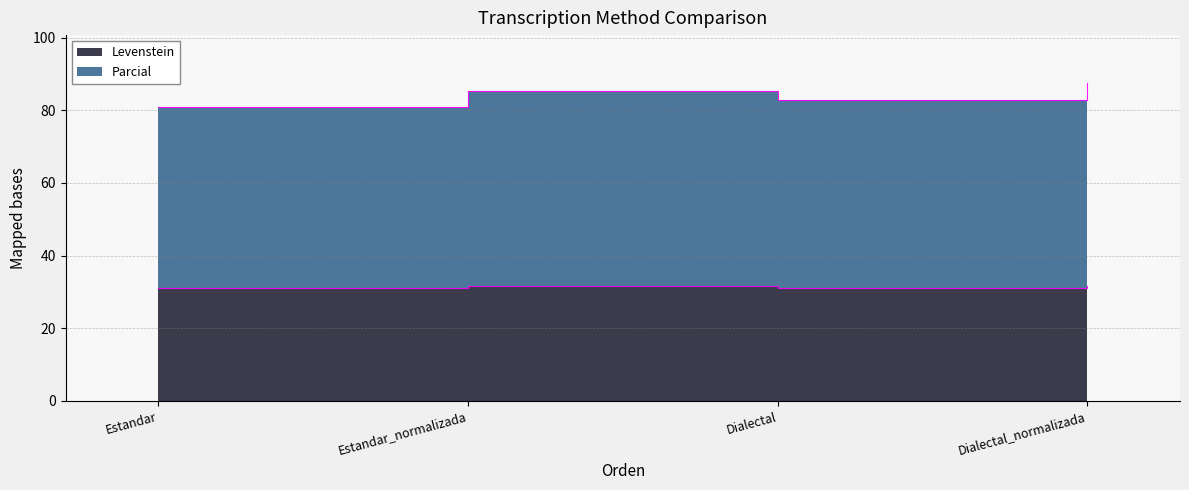

True or false: Levenstein and Parcial intersect in this chart.

False